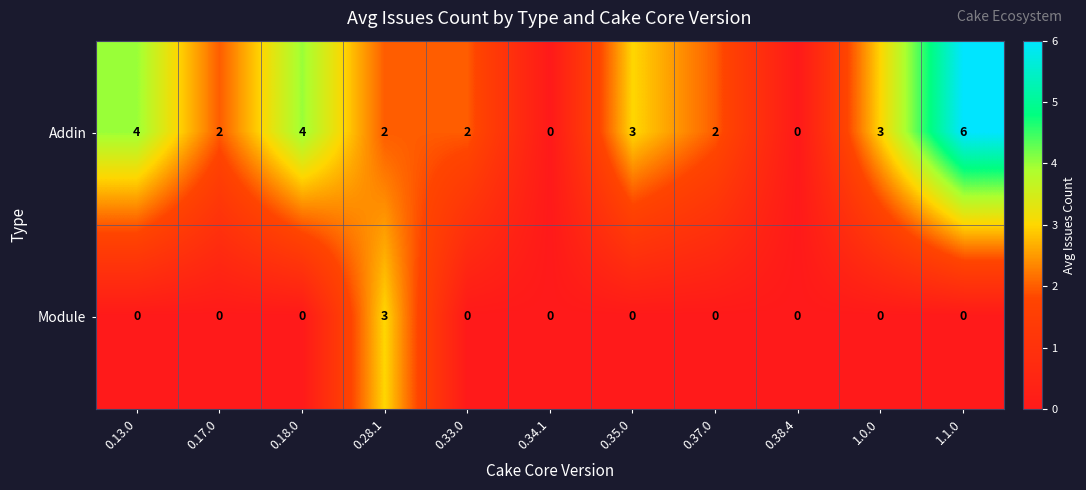

How many Addin values are between 2 and 4?

8